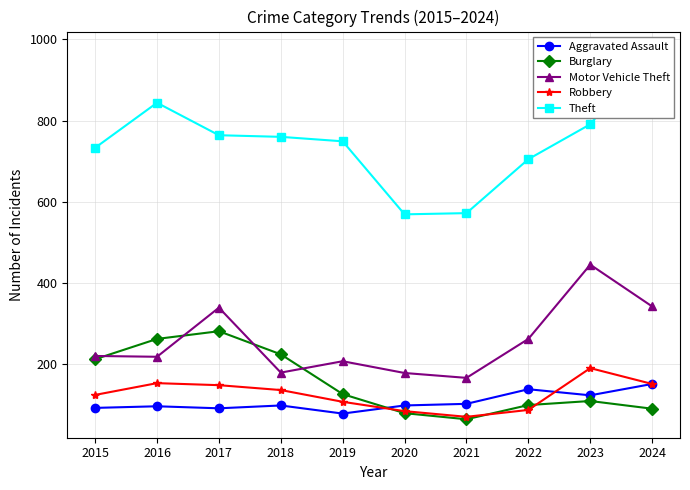

What is the value of the Robbery point at the 6th from the left?

84